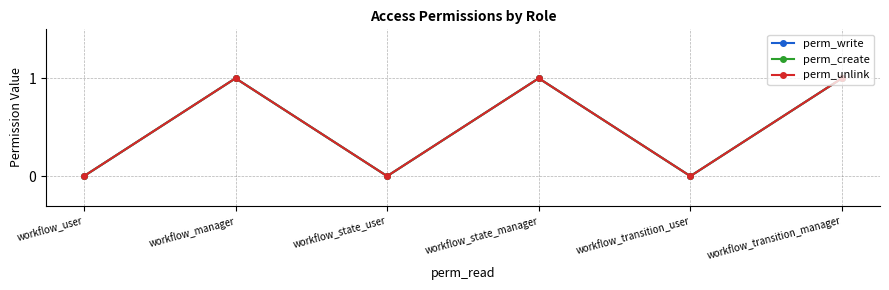

Which category has the highest value in the perm_unlink series?

workflow_manager